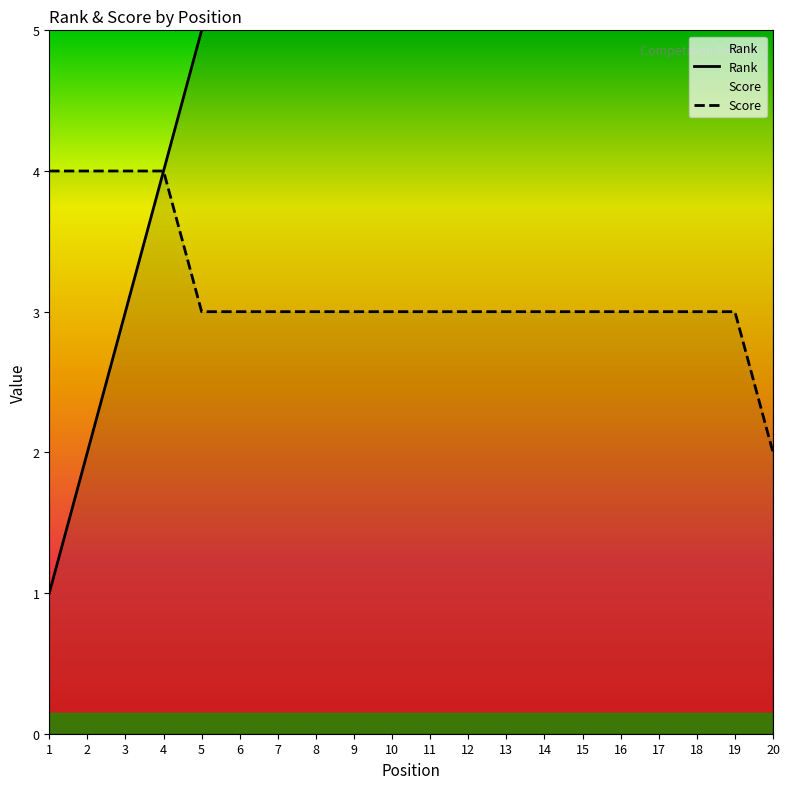

What is the sum of all Score values?

63